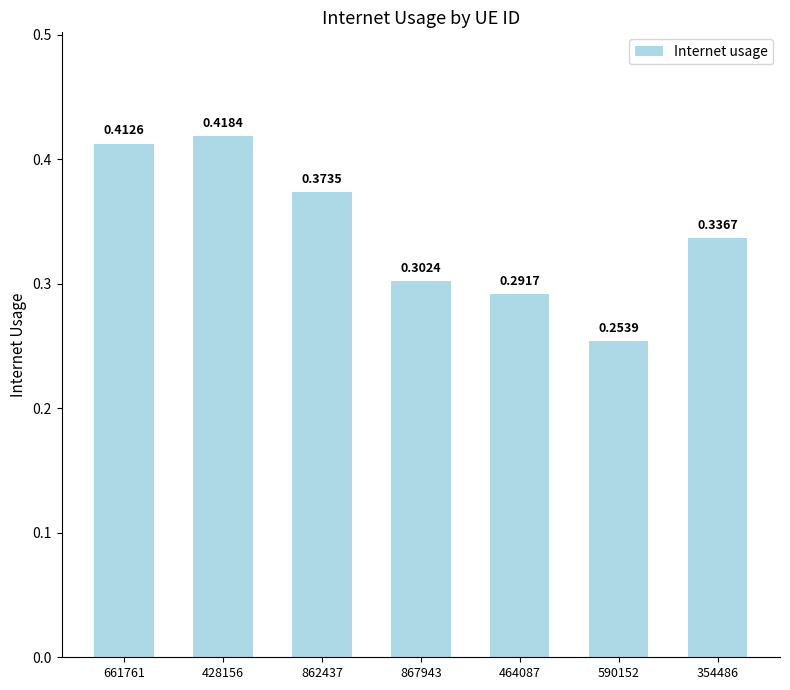

Rank the categories by value from lowest to highest.

590152, 464087, 867943, 354486, 862437, 661761, 428156